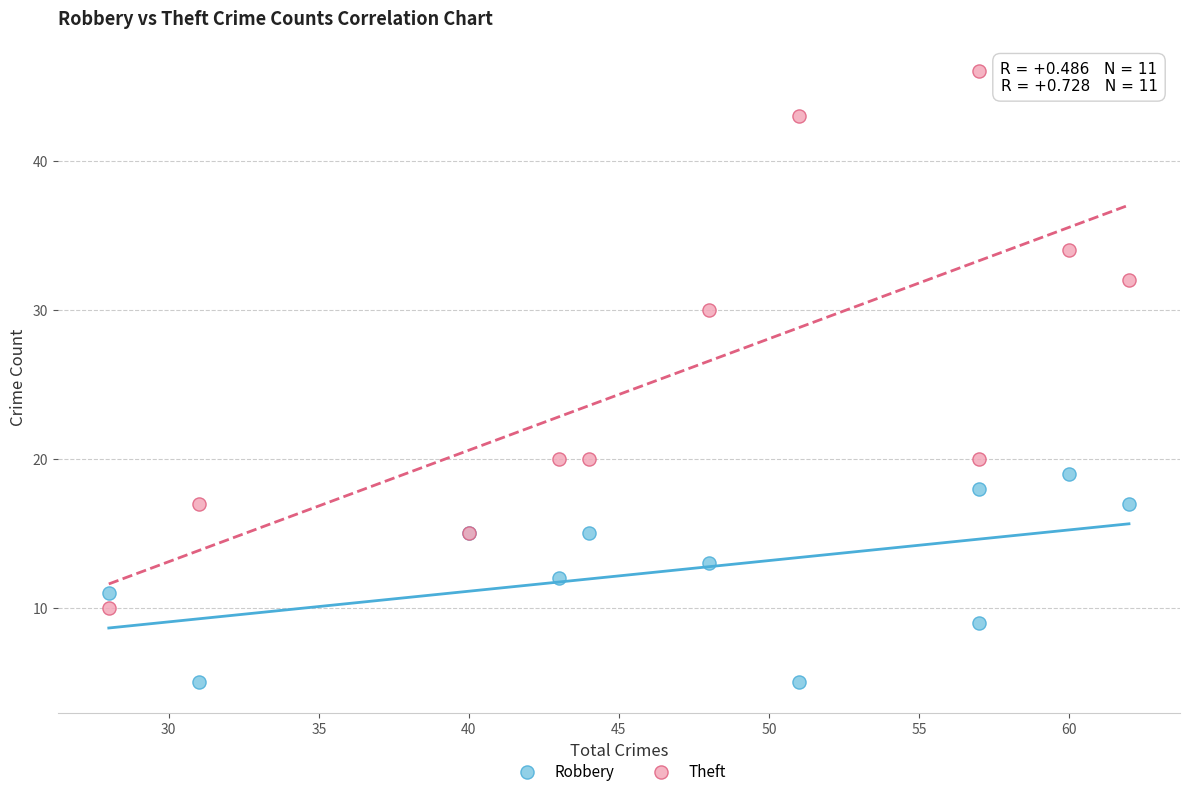

In the Theft series, what Y value is closest to 28?

30